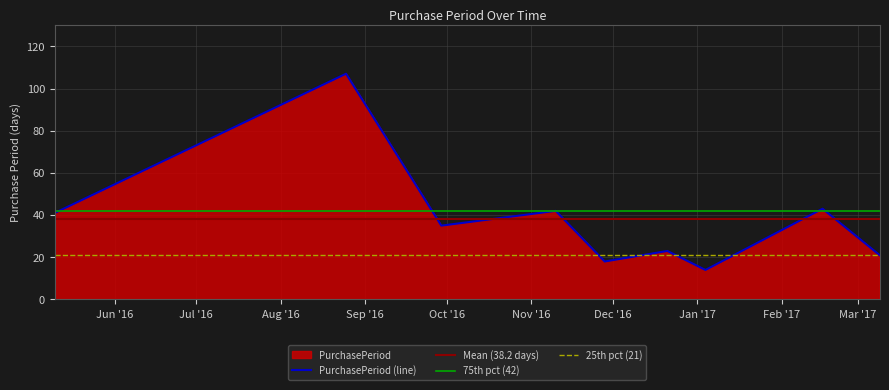

How many lines are shown in the chart?

1